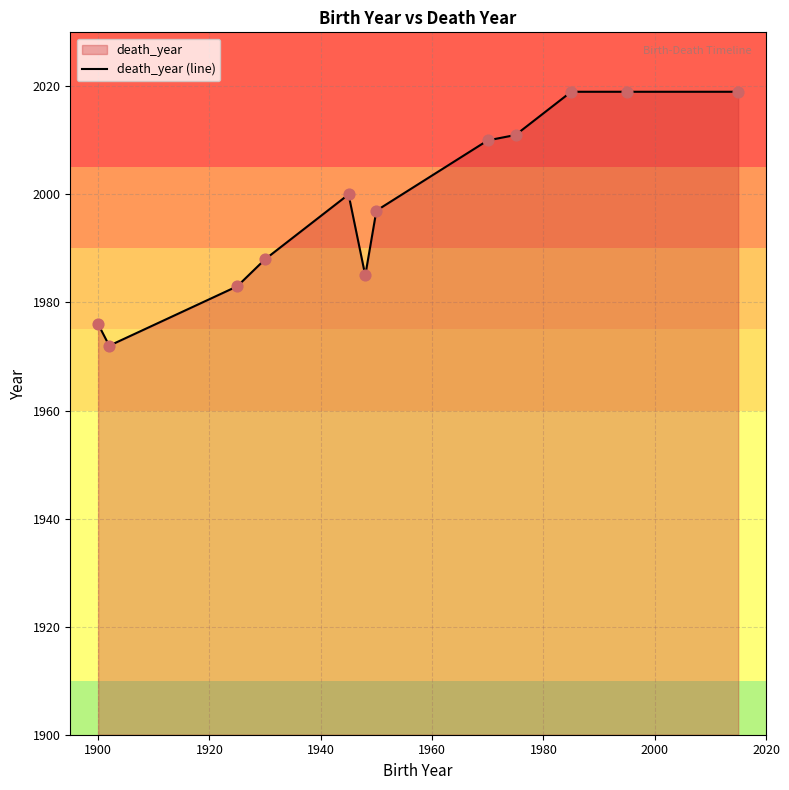

What is the difference between the maximum and minimum values?

47